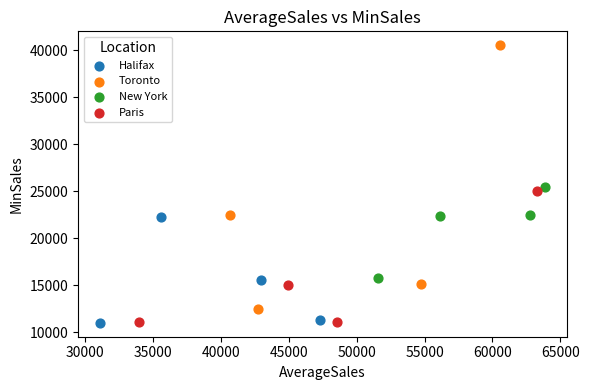

Which series has the largest Y range (max minus min)?

Toronto